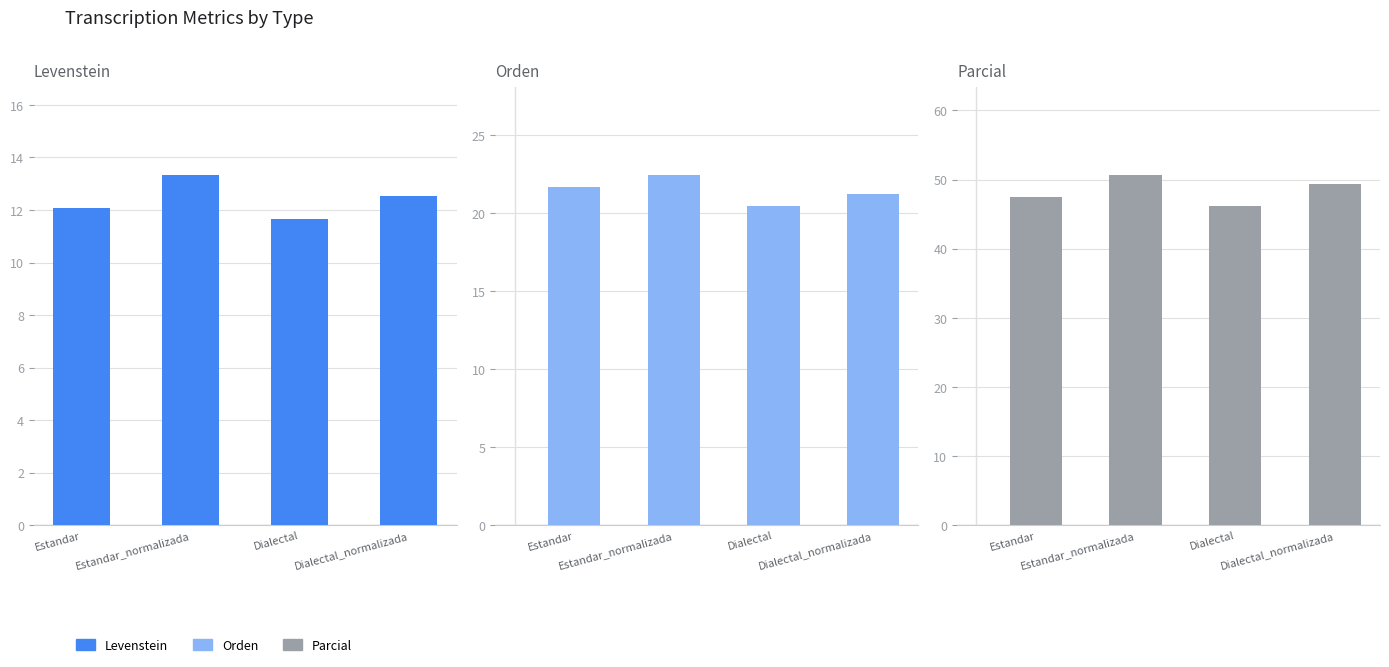

What is the sum of the Parcial values at Estandar and Estandar_normalizada?

98.2